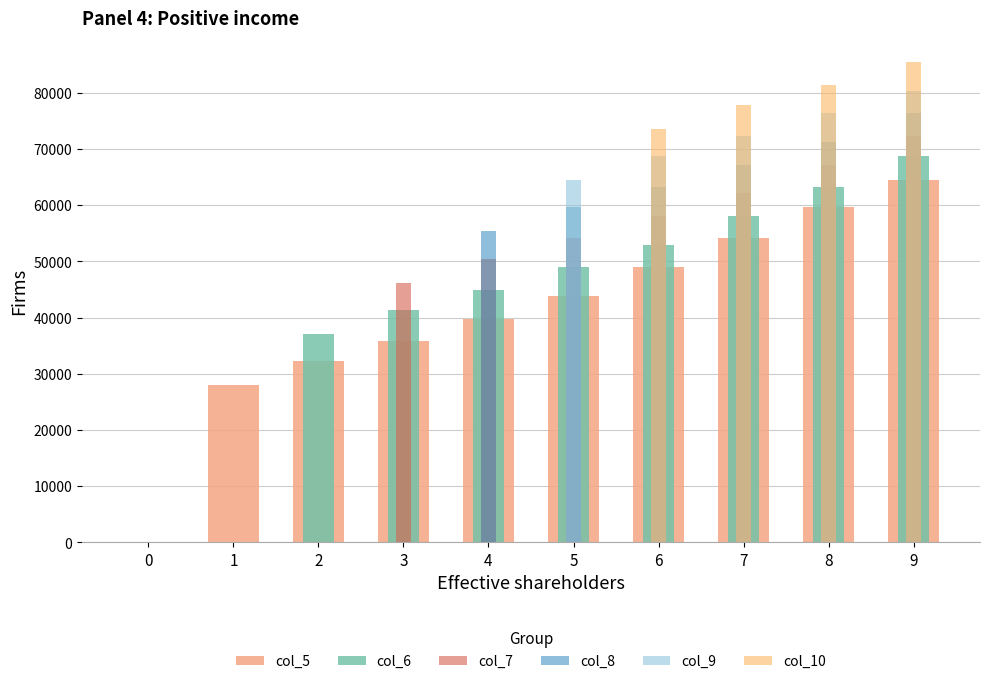

Which has a higher value, 4 or 6?

6